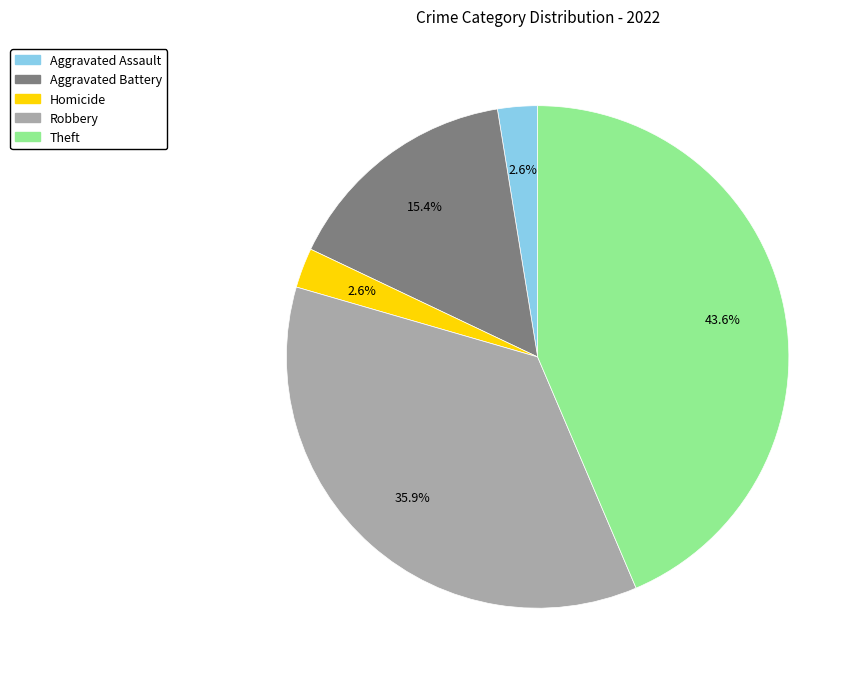

Is it true that Aggravated Battery is 10% of the pie?

False